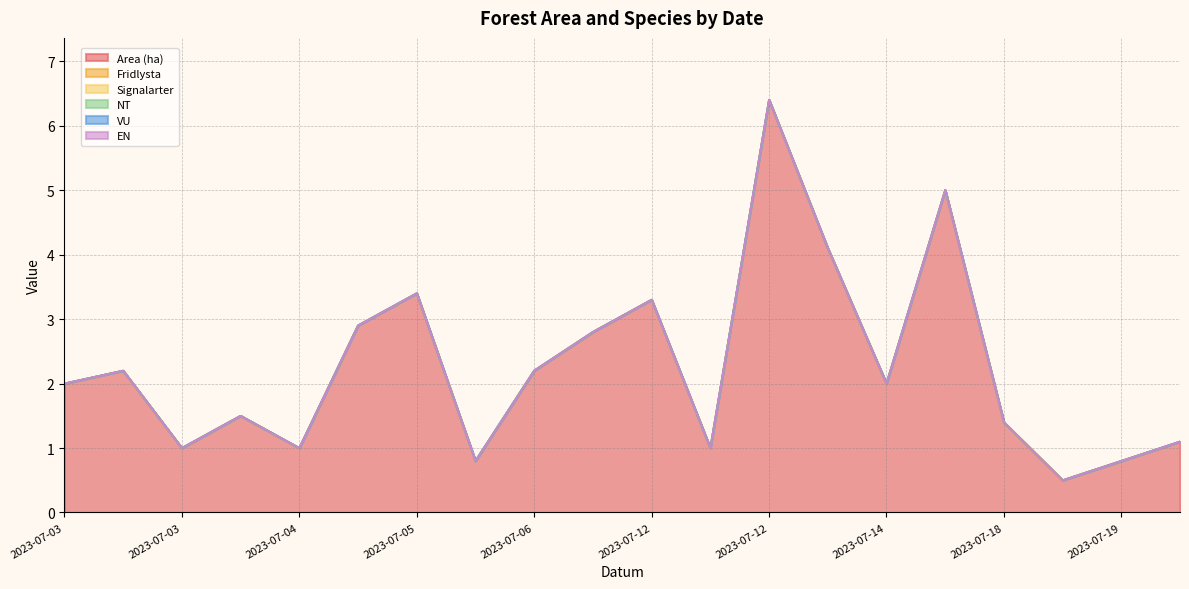

Which series has the largest total across all categories?

Area (ha)